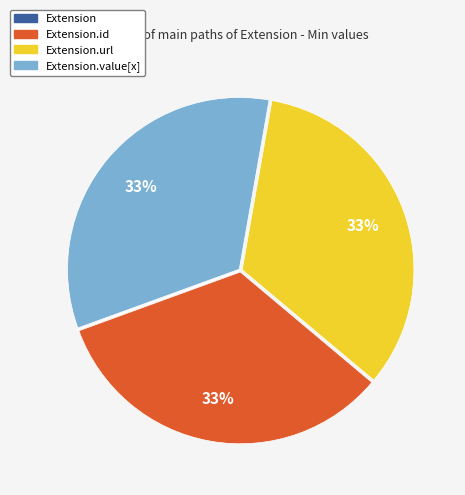

Is there a majority slice in this chart?

No